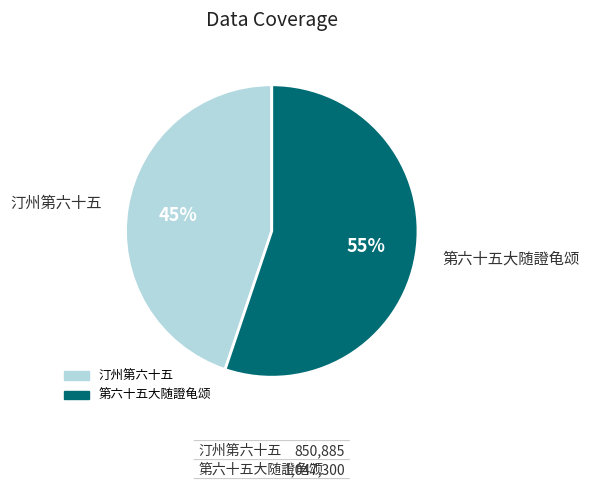

Approximately how many times larger is the value at 汀州第六十五 compared to 第六十五大随證龟颂?

0.8